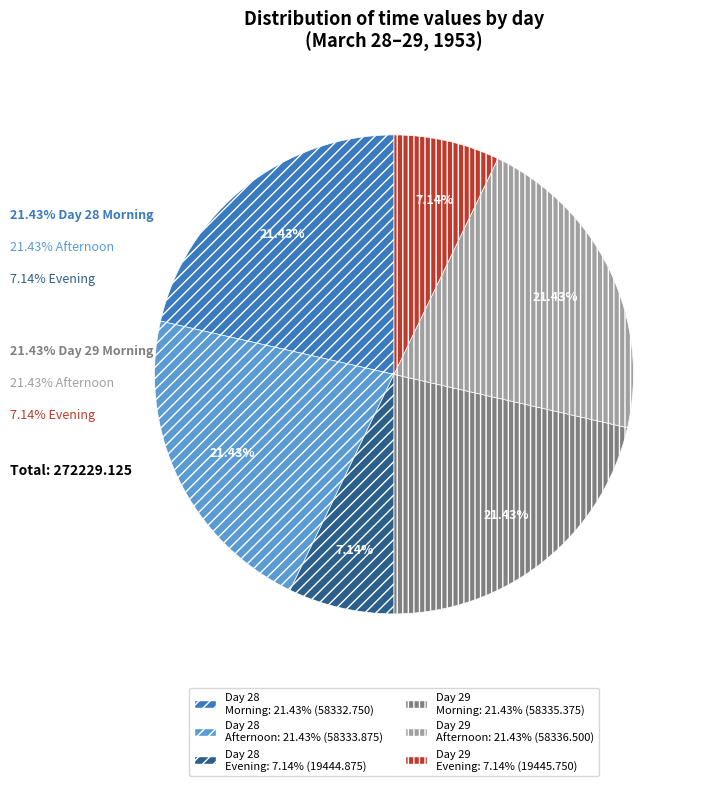

How many segments does this pie chart have?

6